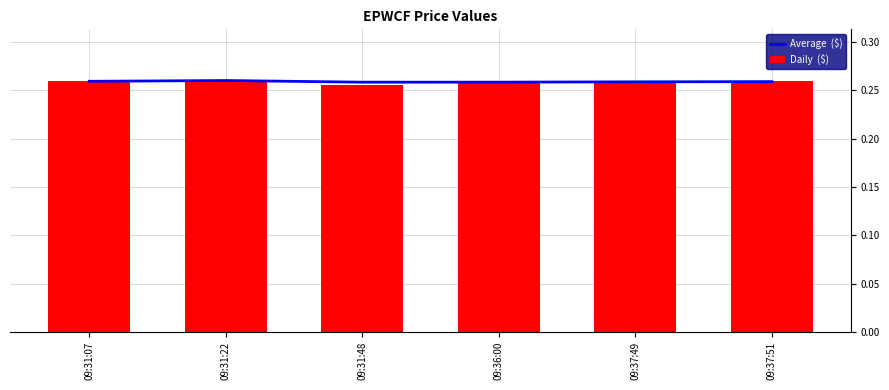

What is the sum of the Average  ($) values at 09:37:49 and 09:31:48?

0.5